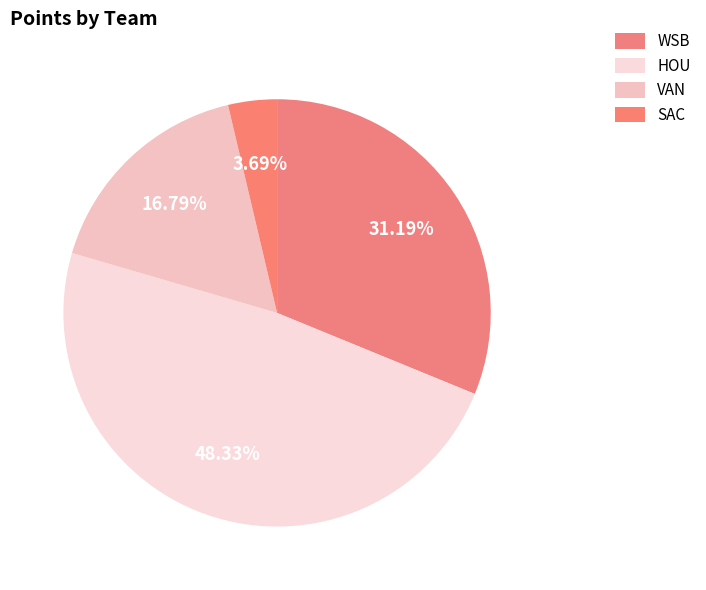

To the nearest percent, what is the difference between the WSB and VAN slice percentages?

14%